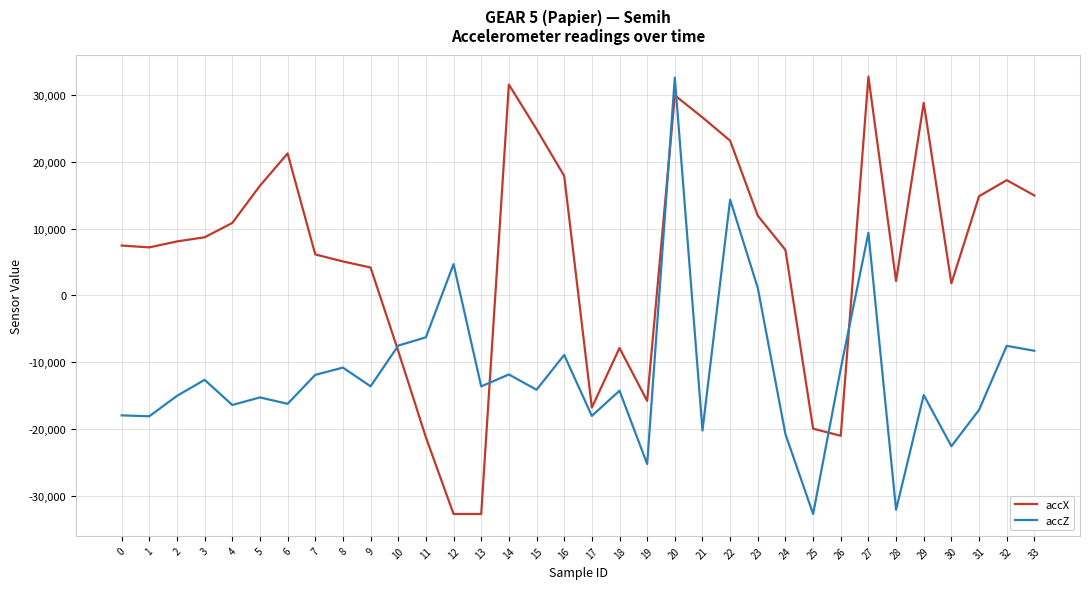

What is the difference between the maximum and minimum values in the accX series?

65535